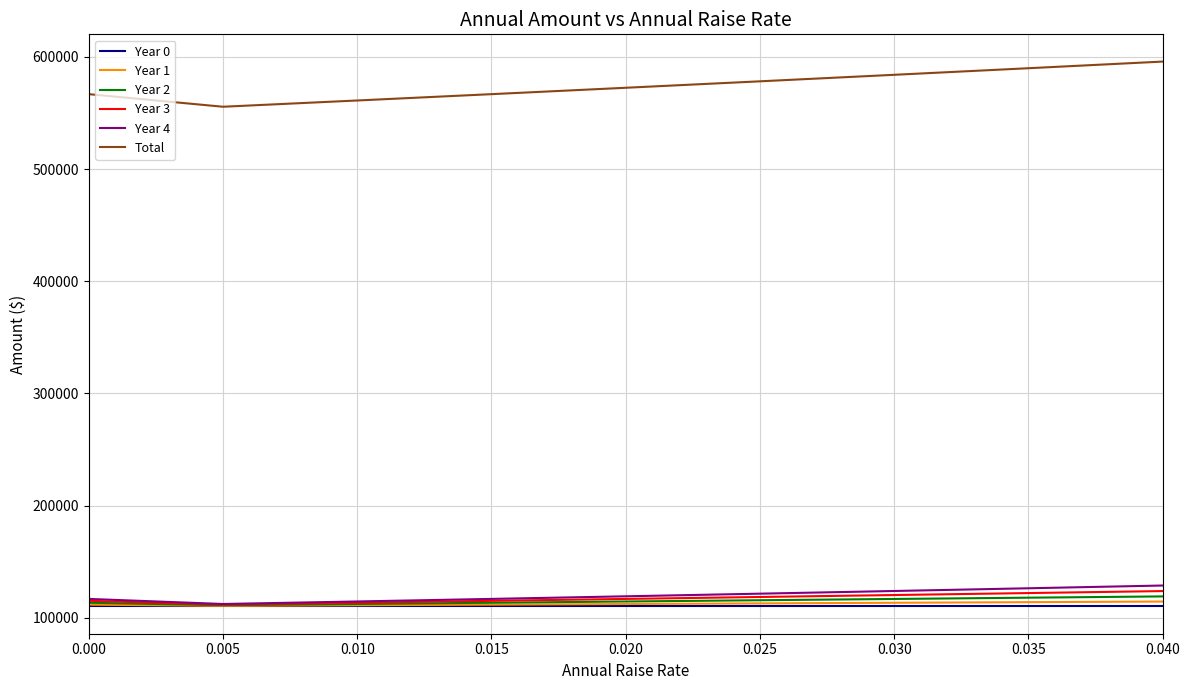

In Year 2, how many points are lower than both neighbors (excluding endpoints)?

1